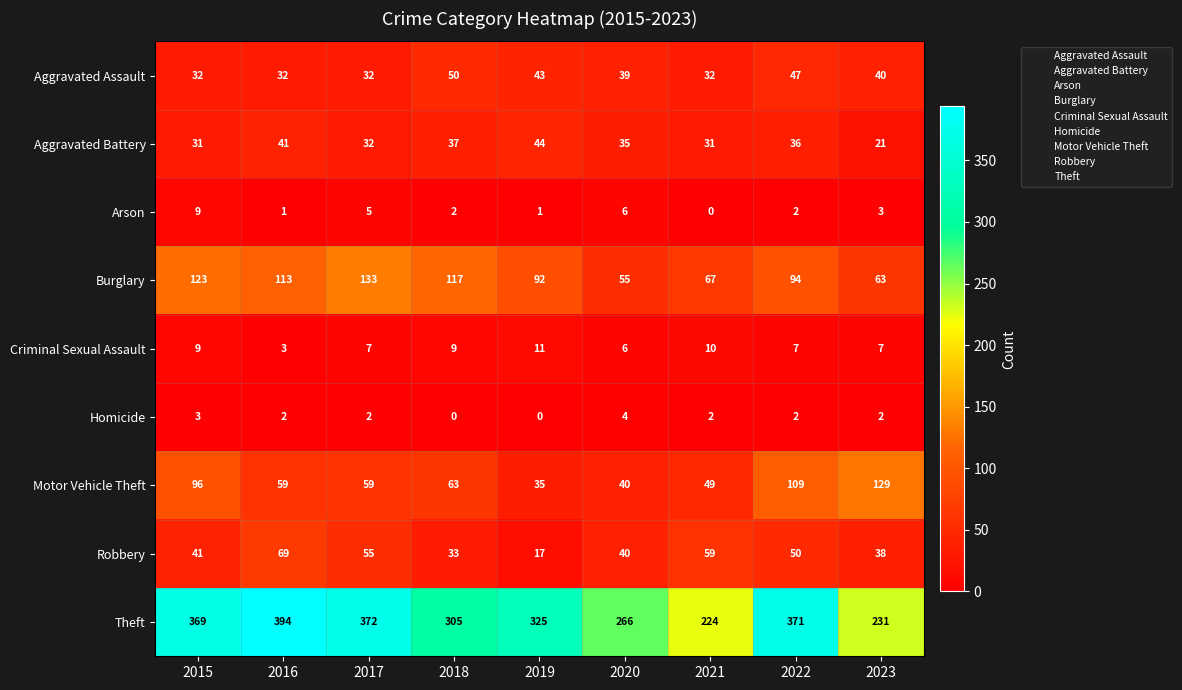

Between 2021 and 2023, which series saw the biggest shift?

Motor Vehicle Theft